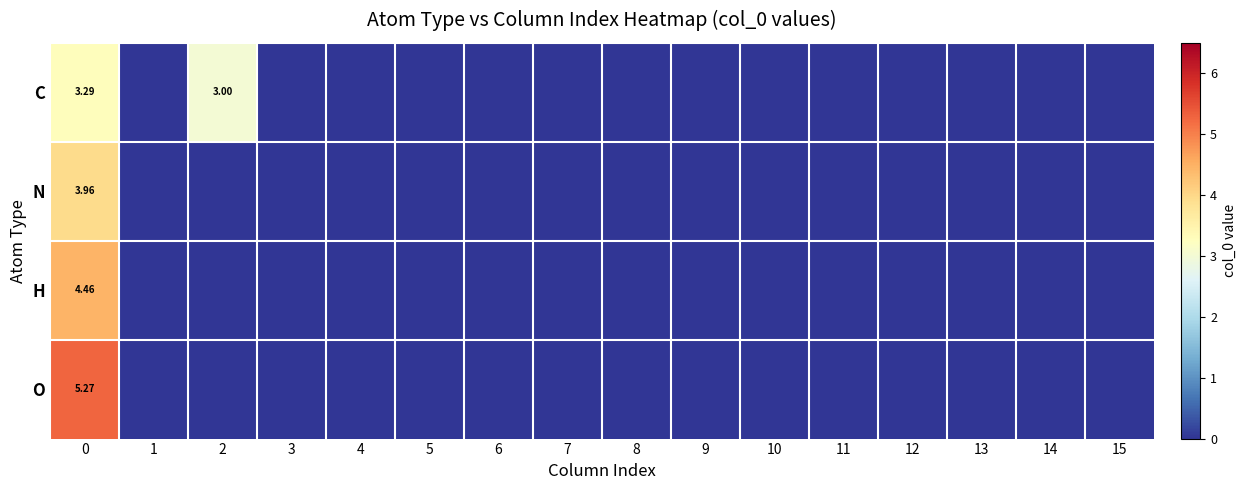

Rank the series at 0 from lowest to highest value.

C, N, H, O